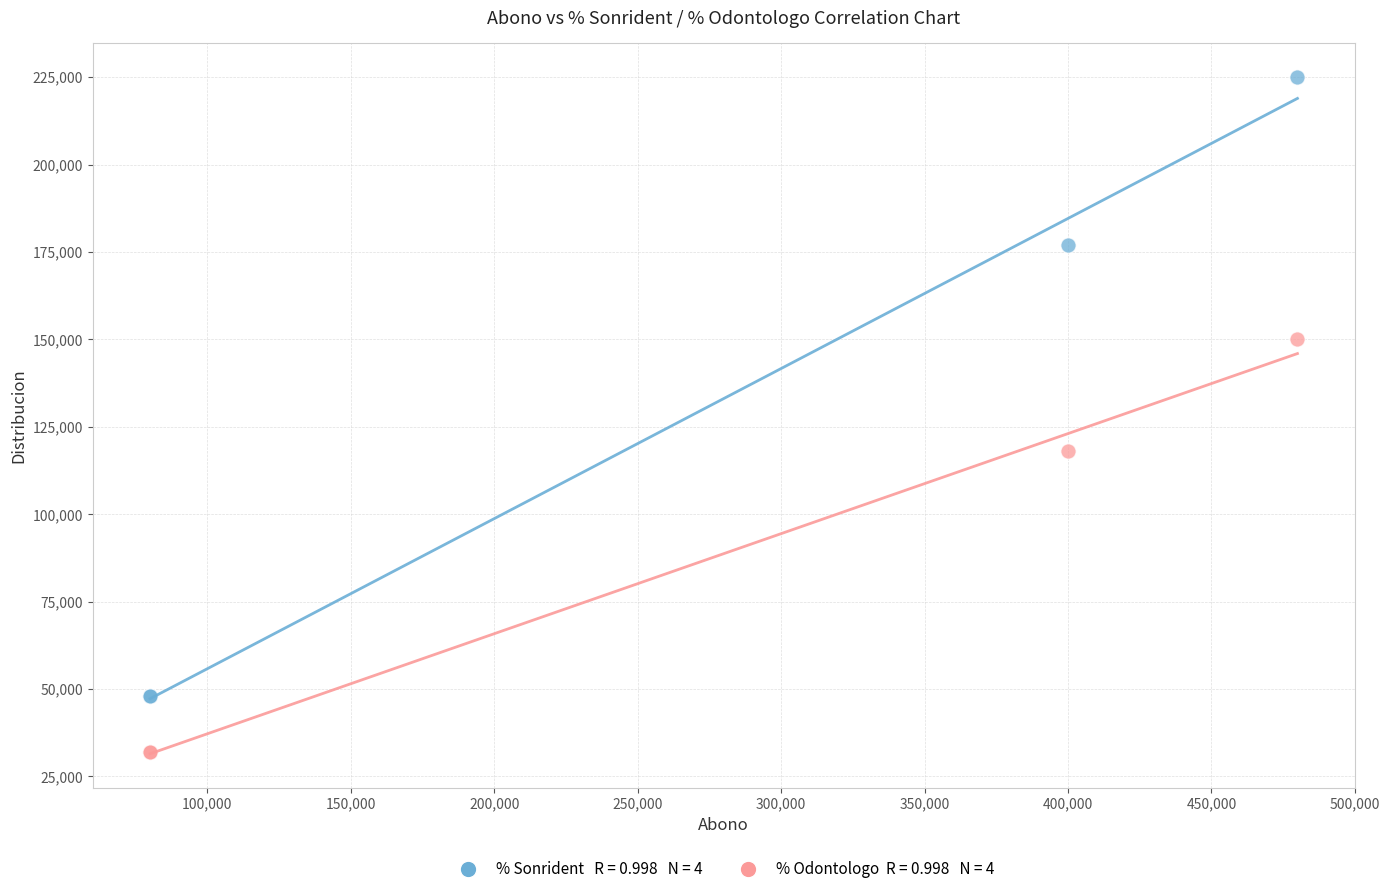

Across all series, what Y value is closest to 128500?

118000